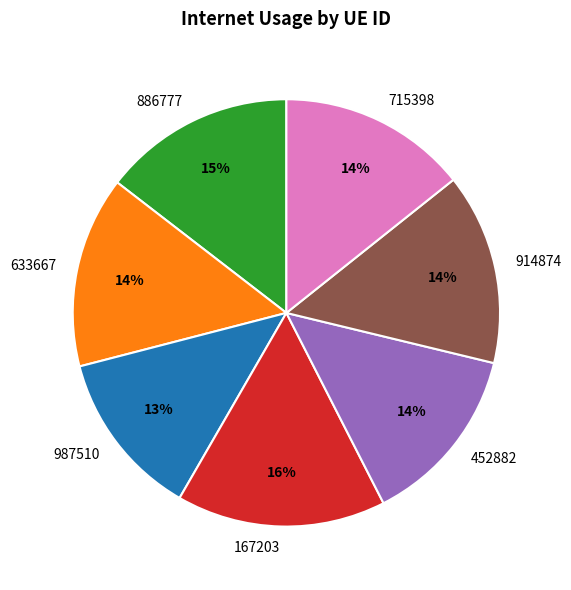

True or false: 715398 accounts for 6% of the total.

False